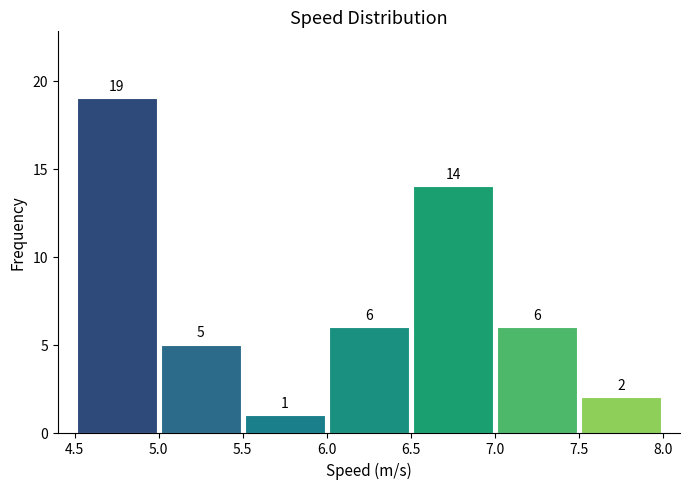

How tall is the bar that spans 5.0 to 5.5 on the x-axis?

5